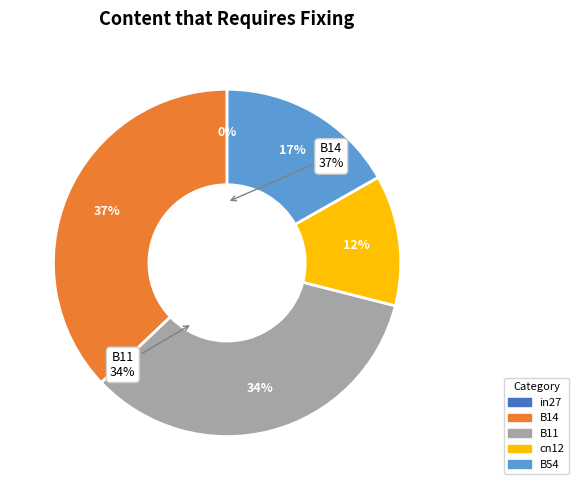

To the nearest percent, what is the difference between the largest and smallest slice percentages?

37%